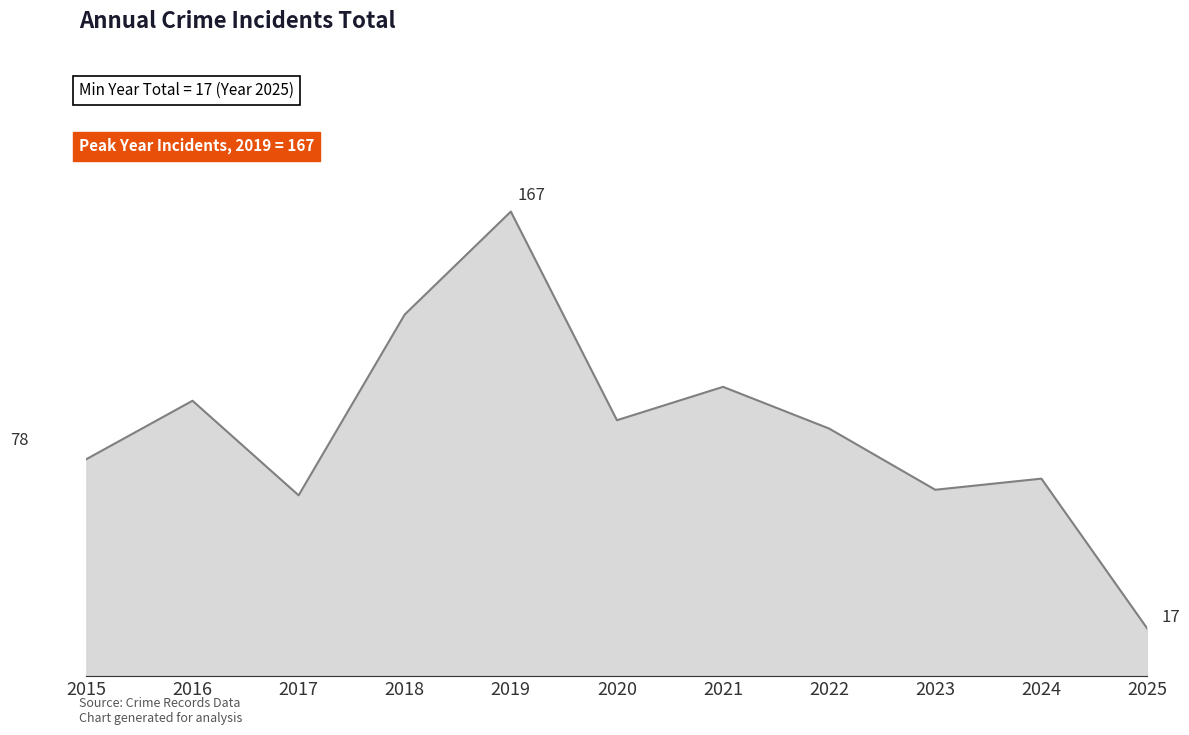

Read the value at 2022, to the nearest 5.

90